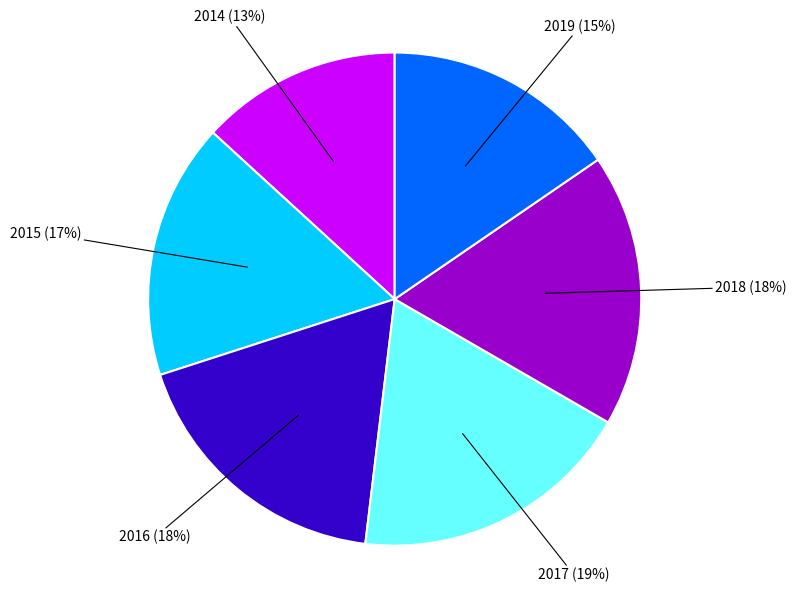

What percentage is the 2016 slice, to the nearest percent?

18%